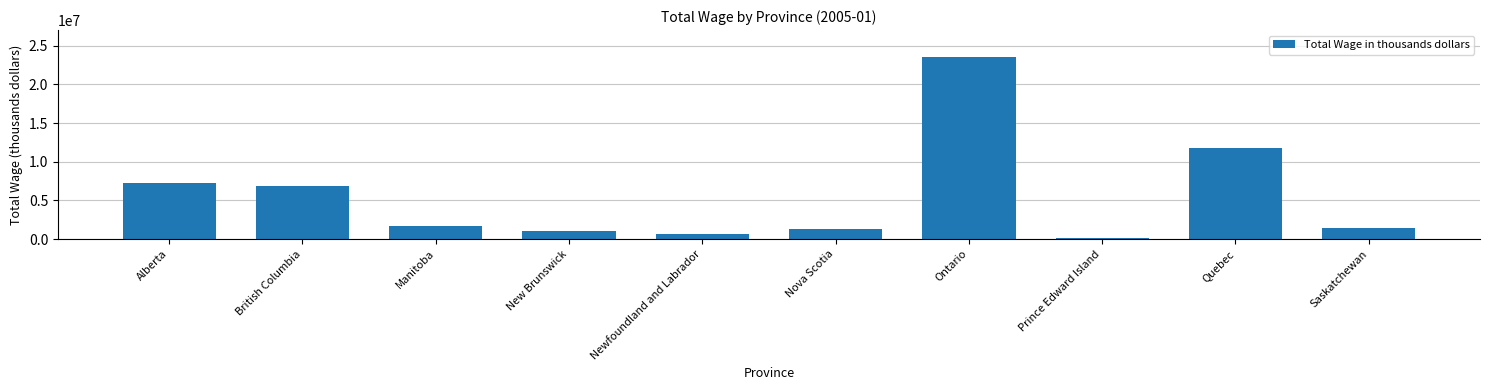

What position from the left is Ontario?

7